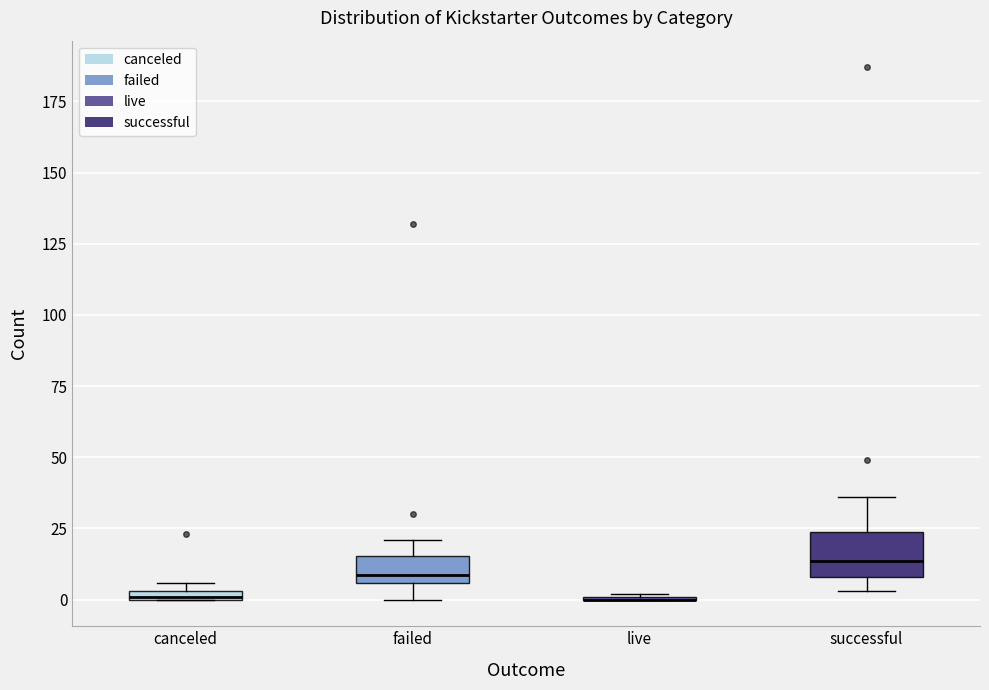

Where does the upper whisker of the box for successful end on the y-axis? The values are not printed on the chart, so give them approximately, as read against the axis.

35